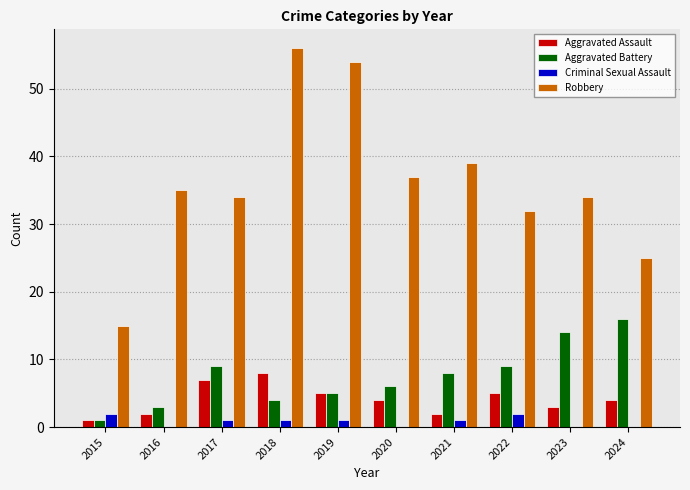

What is the average value of the Aggravated Assault series?

4